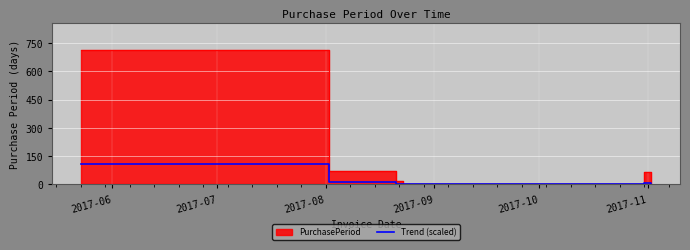

What is the difference between the second highest and second lowest values?

10.3